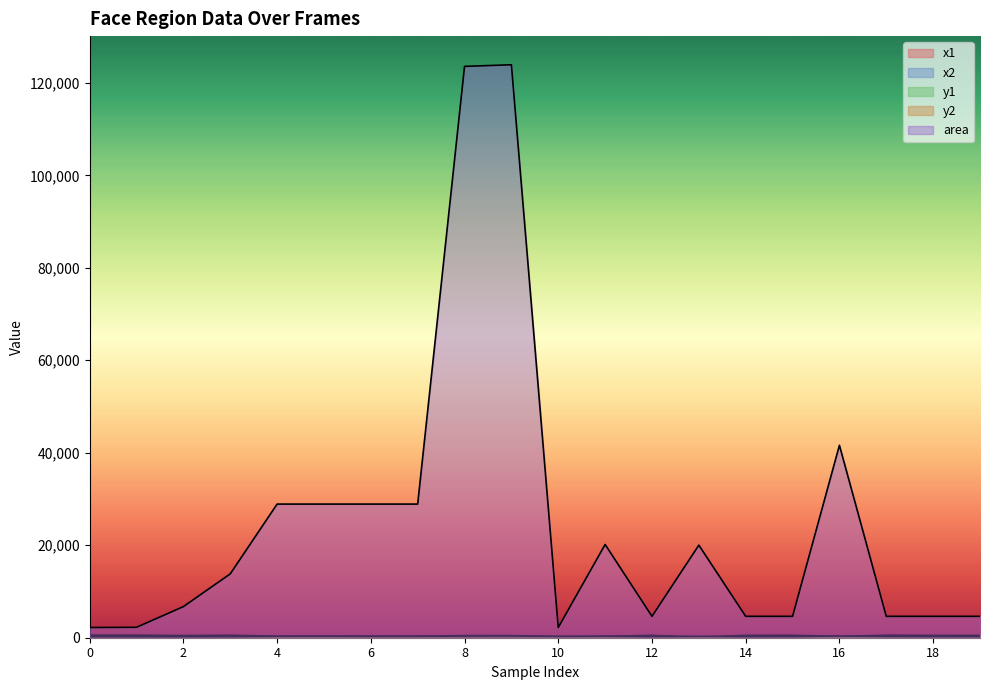

Reading left to right, extract all data points from this chart.

x1: 0=486	1=476	2=385	3=415	4=159	5=159	6=176	7=159	8=105	9=105	10=198	11=168	12=431	13=11	14=431	15=445	16=104	17=452	18=424	19=424
x2: 0=533	1=524	2=467	3=532	4=329	5=329	6=346	7=329	8=457	9=457	10=245	11=310	12=499	13=152	14=499	15=513	16=308	17=520	18=492	19=492
y1: 0=144	1=149	2=130	3=112	4=134	5=151	6=117	7=134	8=0	9=34	10=221	11=170	12=161	13=156	14=161	15=168	16=166	17=189	18=168	19=161
y2: 0=191	1=196	2=212	3=230	4=304	5=321	6=287	7=304	8=351	9=386	10=268	11=312	12=229	13=298	14=229	15=236	16=370	17=257	18=236	19=229
area: 0=2209	1=2256	2=6724	3=13806	4=28900	5=28900	6=28900	7=28900	8=123552	9=123904	10=2209	11=20164	12=4624	13=20022	14=4624	15=4624	16=41616	17=4624	18=4624	19=4624